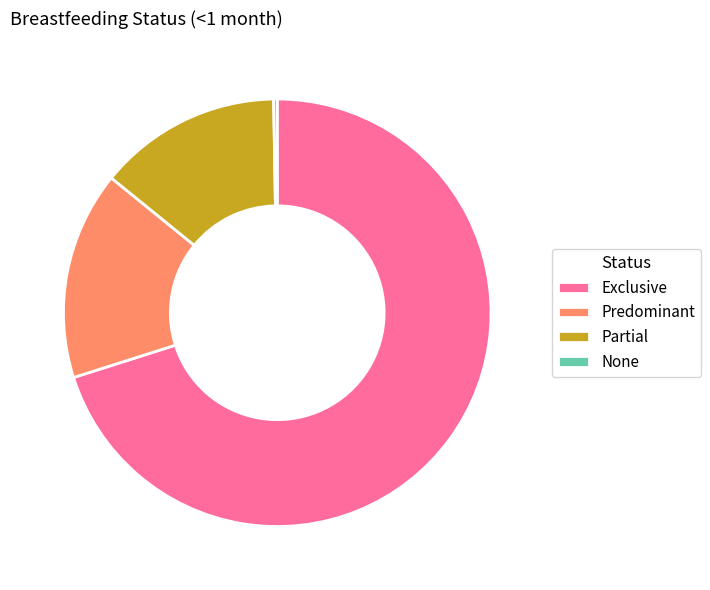

Is there a majority slice in this chart?

Yes